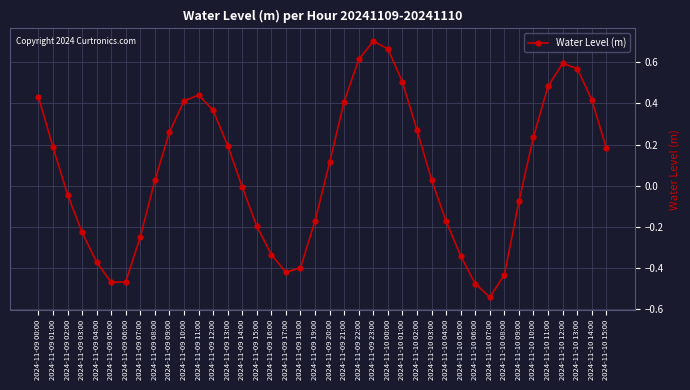

What is the difference between the values at 2024-11-10 07:00 and 2024-11-10 06:00?

0.1